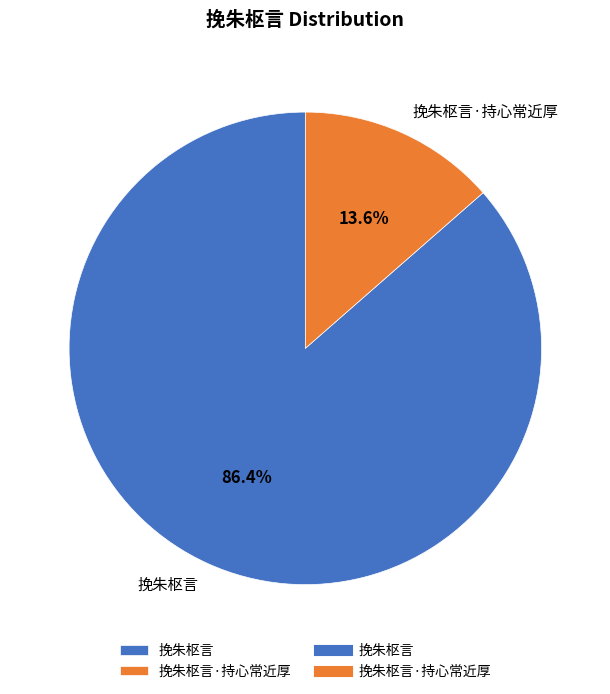

Which slice is the largest?

挽朱枢言